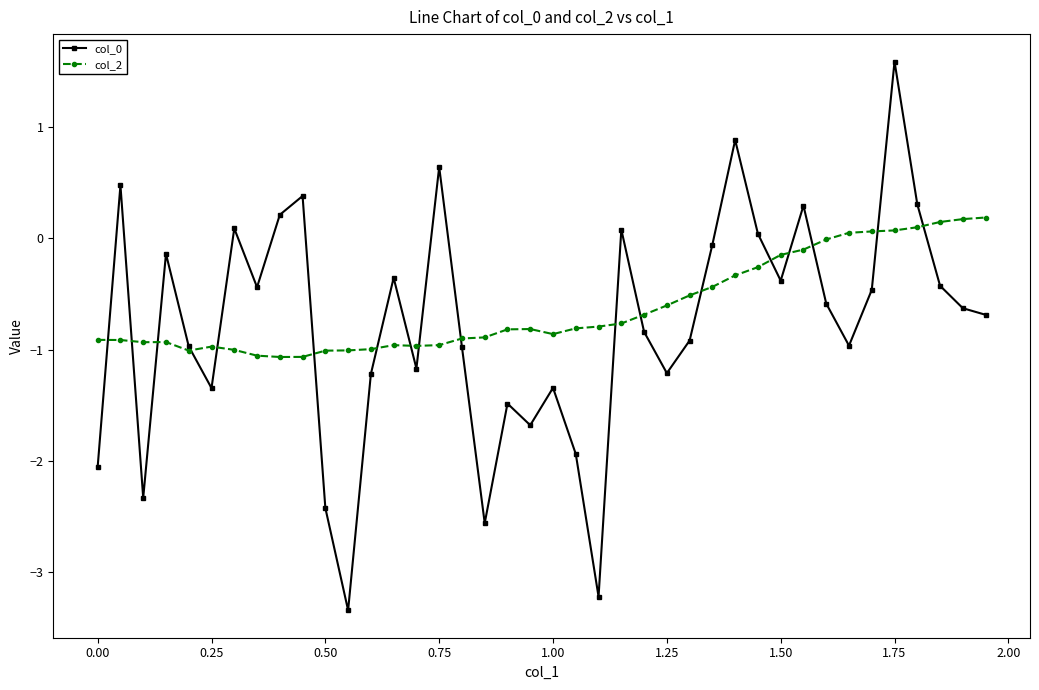

True or false: col_0 has more than 0 interior local peaks.

True